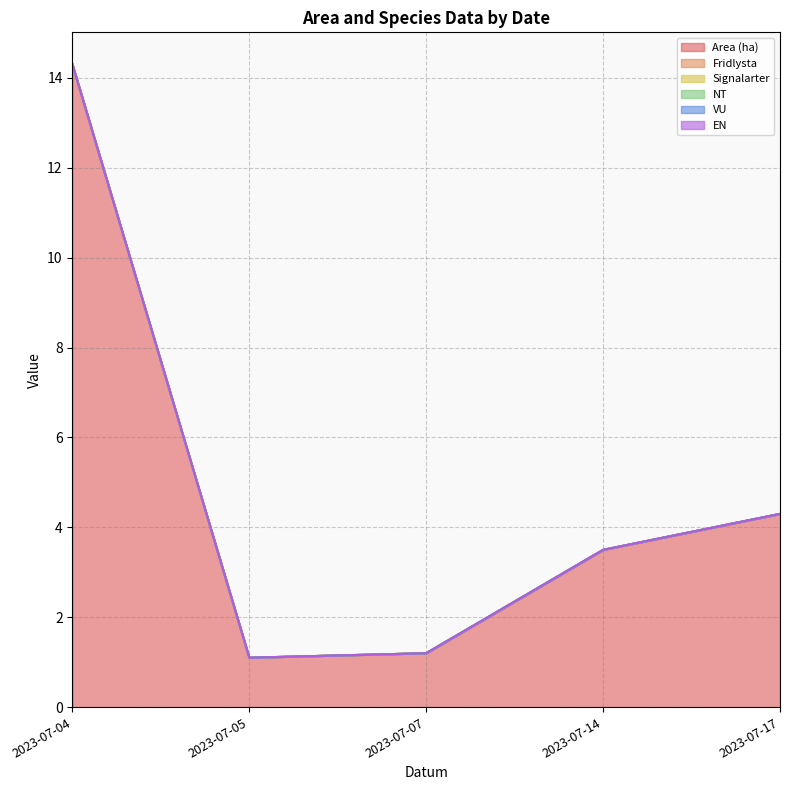

What is the total value across all series at 2023-07-17?

4.3